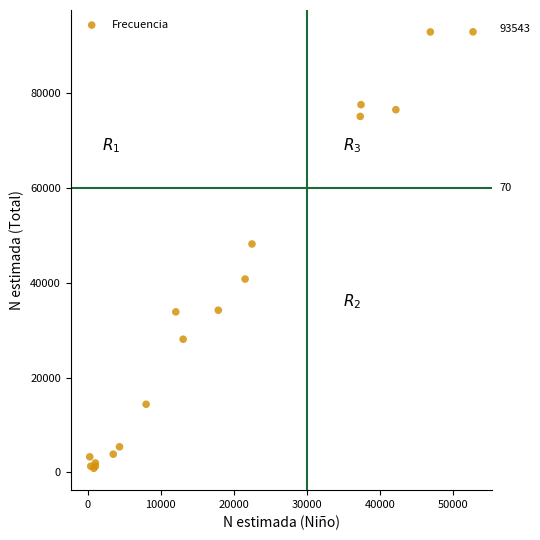

What Y value in the scatter plot is closest to 46875?

48163.6